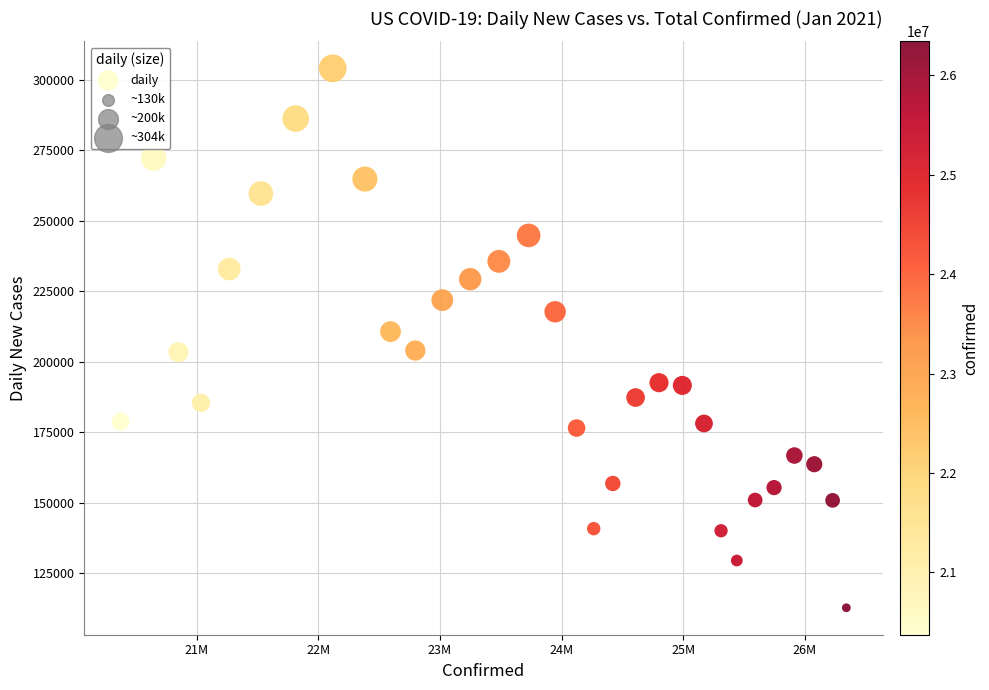

What Y value in the scatter plot is closest to 208461?

210748